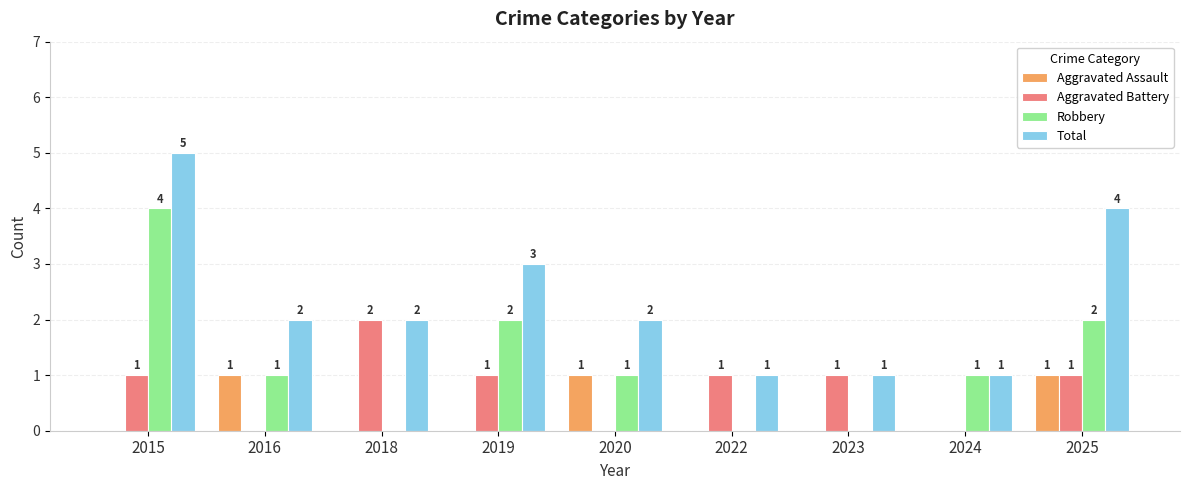

What is the greatest value displayed?

5